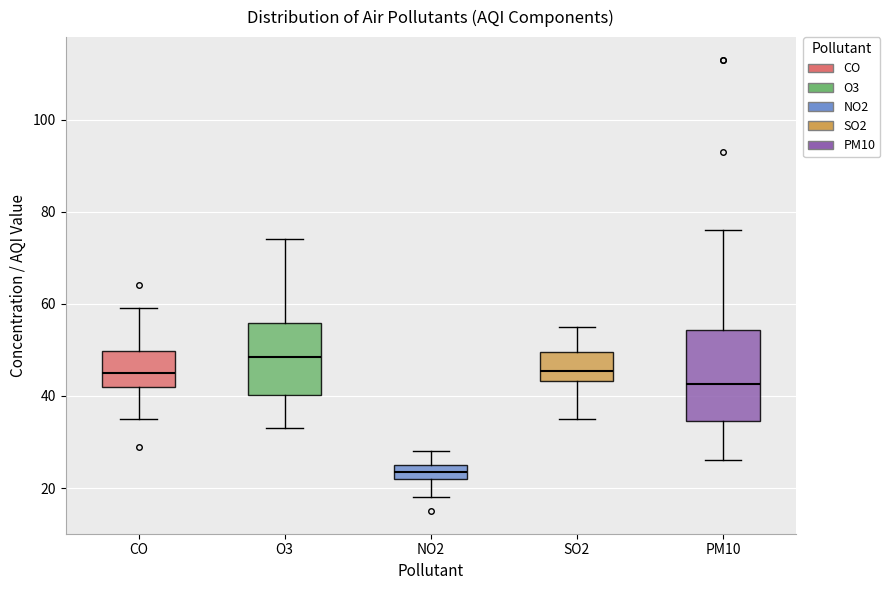

Reading left to right, read every box against the y-axis: the position of its median line, the range the box covers, and the ends of its whiskers. The values are not printed on the chart, so give them approximately, as read against the axis.

CO: median 46, box 42 to 50, whiskers 36 to 60
O3: median 48, box 40 to 56, whiskers 34 to 74
NO2: median 24, box 22 to 26, whiskers 18 to 28
SO2: median 46, box 44 to 50, whiskers 36 to 56
PM10: median 42, box 34 to 54, whiskers 26 to 76